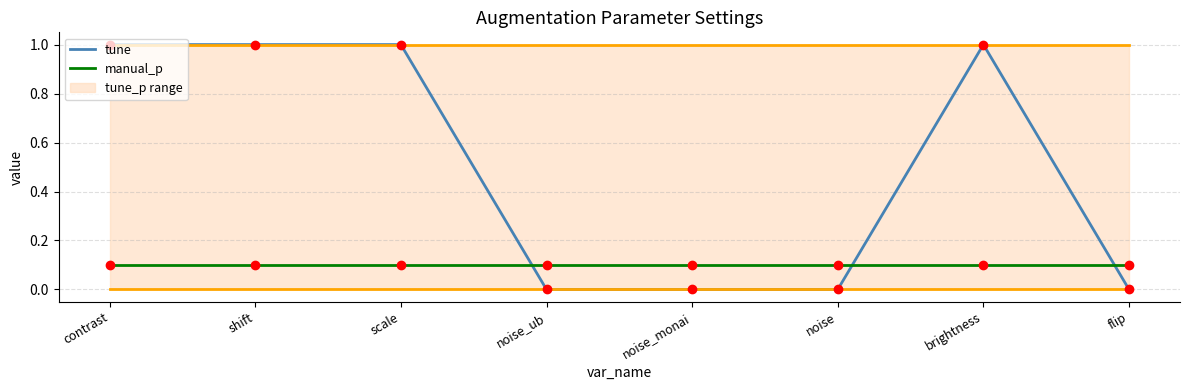

True or false: manual_p and tune intersect in this chart.

True